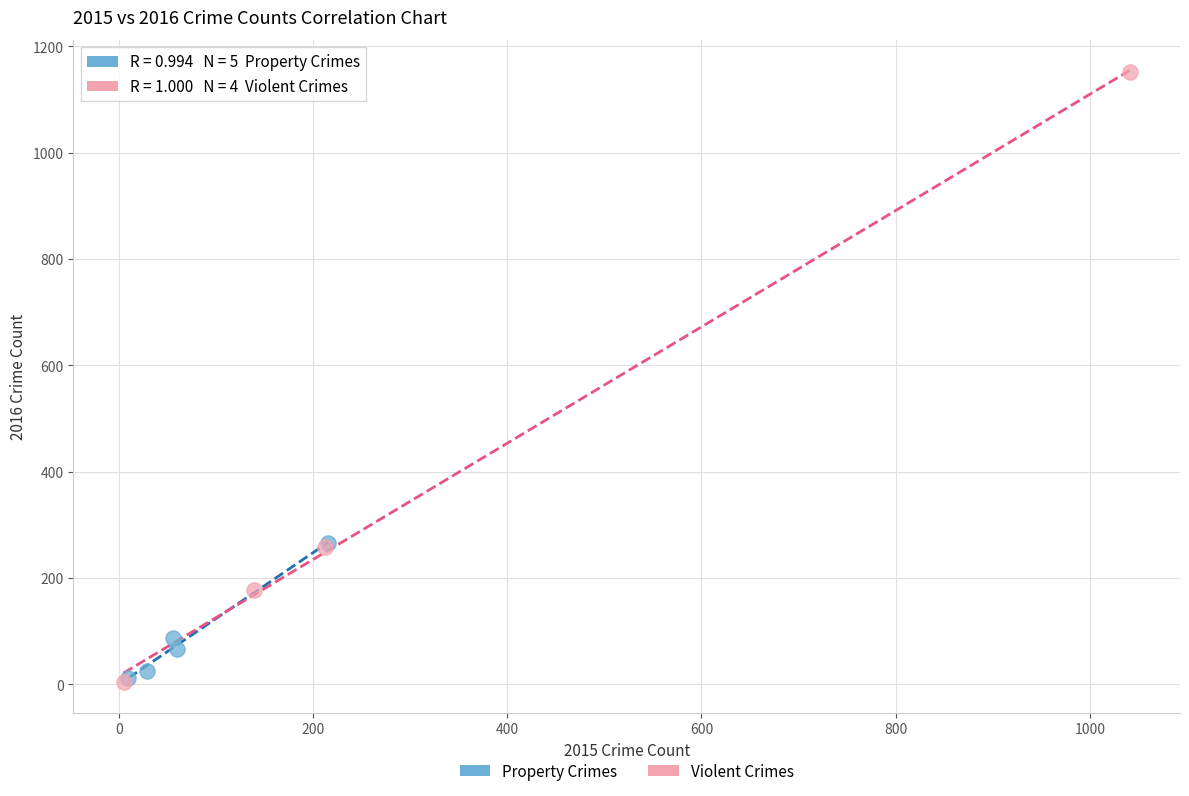

Which series contains the highest Y value?

Violent Crimes